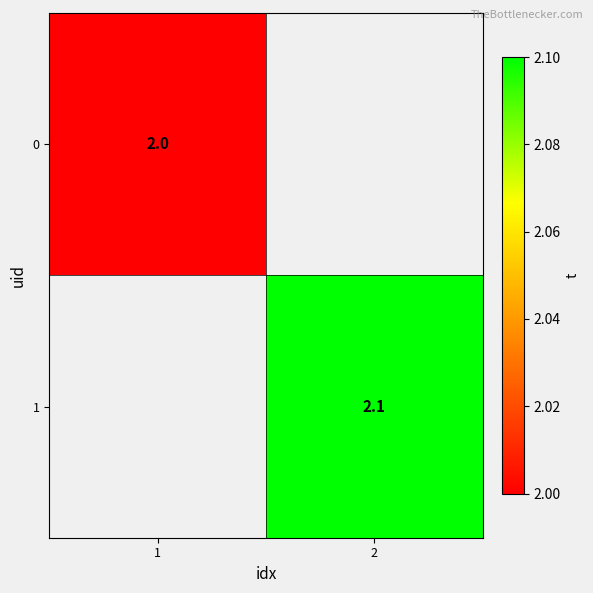

True or false: 0 has a value of 2.0 at 1.

True